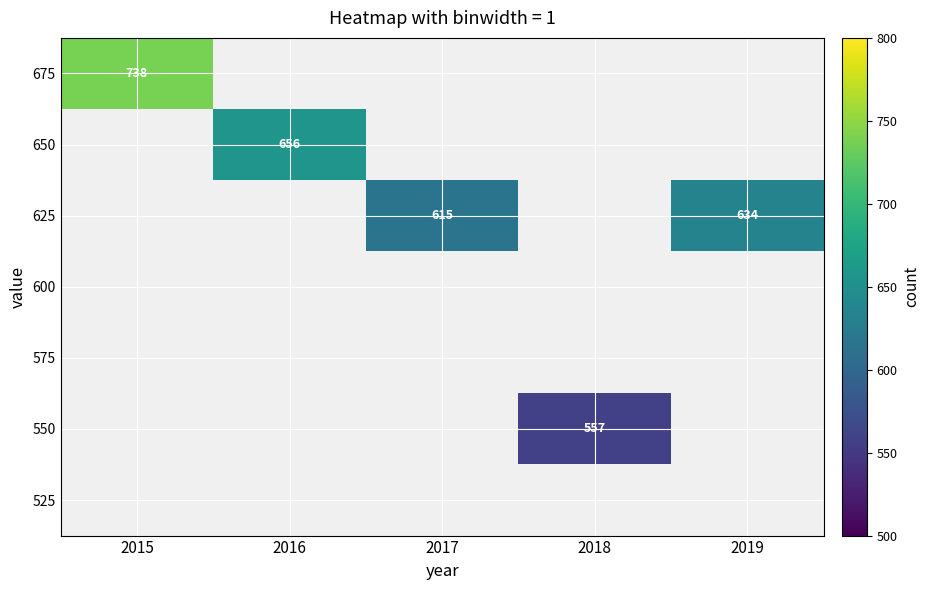

Which category has the highest value in the 675 series?

2015